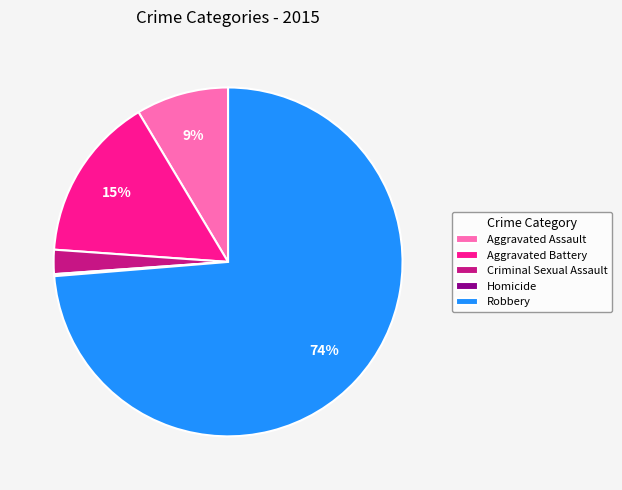

Is it true that Aggravated Assault is 20% of the pie?

False